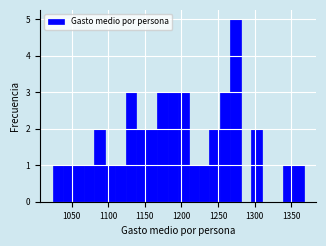

Around what value on the x-axis is the tallest bar? Give the approximate position of its centre, as read against the axis.

1275